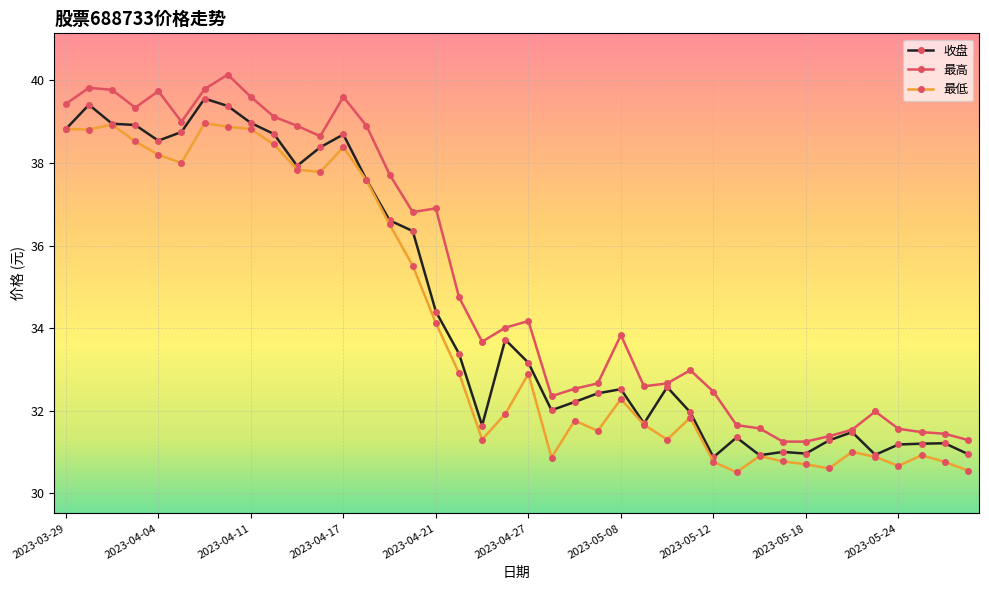

List the series in order of their peak value, highest first.

最高, 收盘, 最低